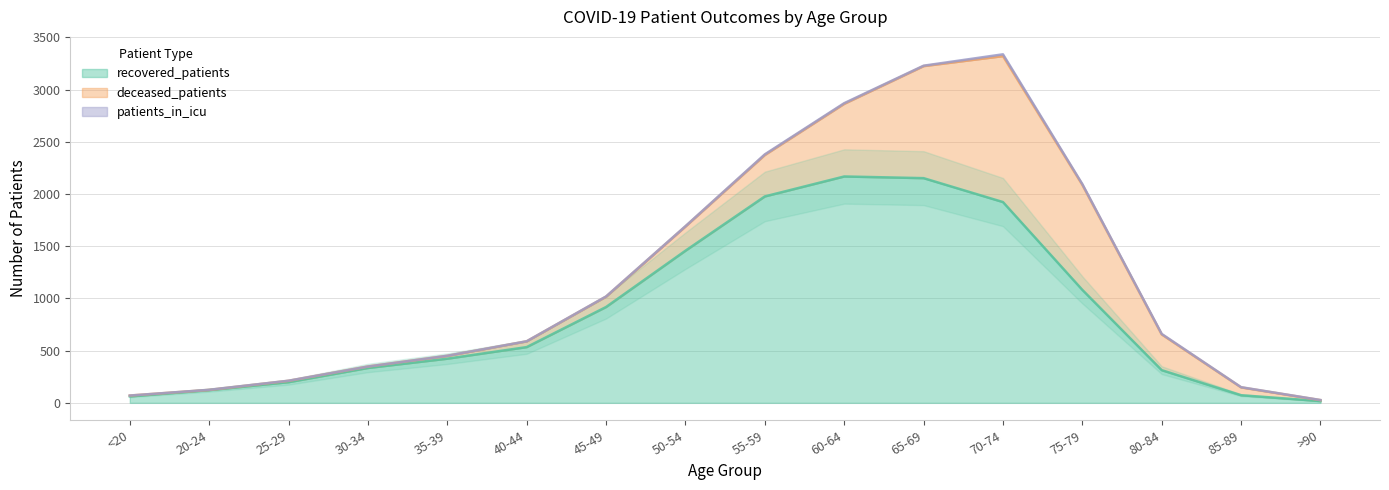

What is the difference between the maximum and minimum values in the patients_in_icu series?

17